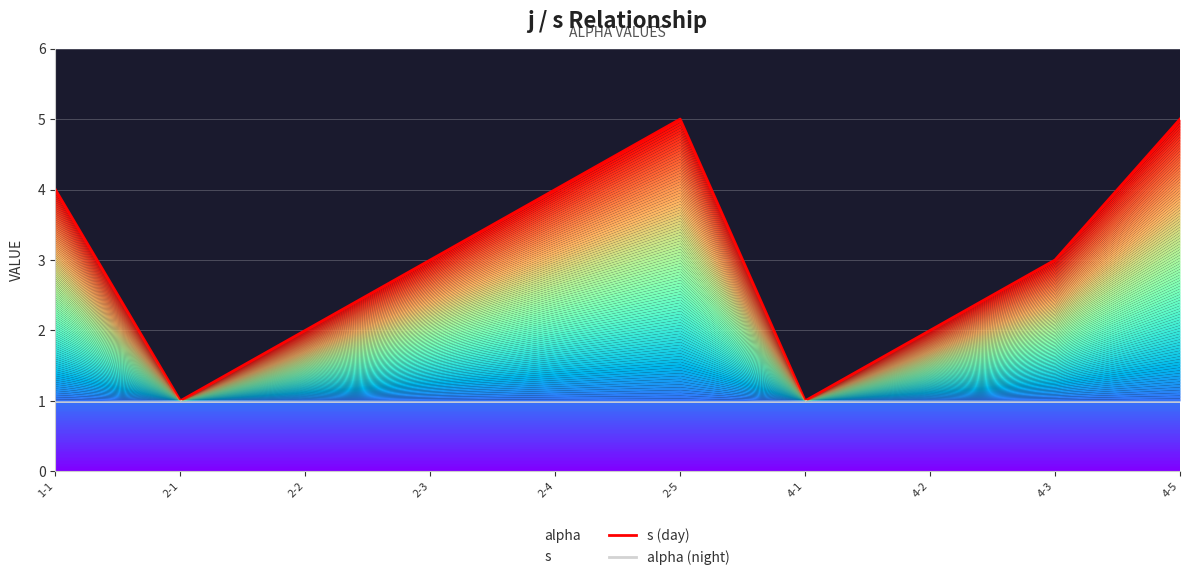

True or false: s (day) and alpha (night) cross at least once.

False